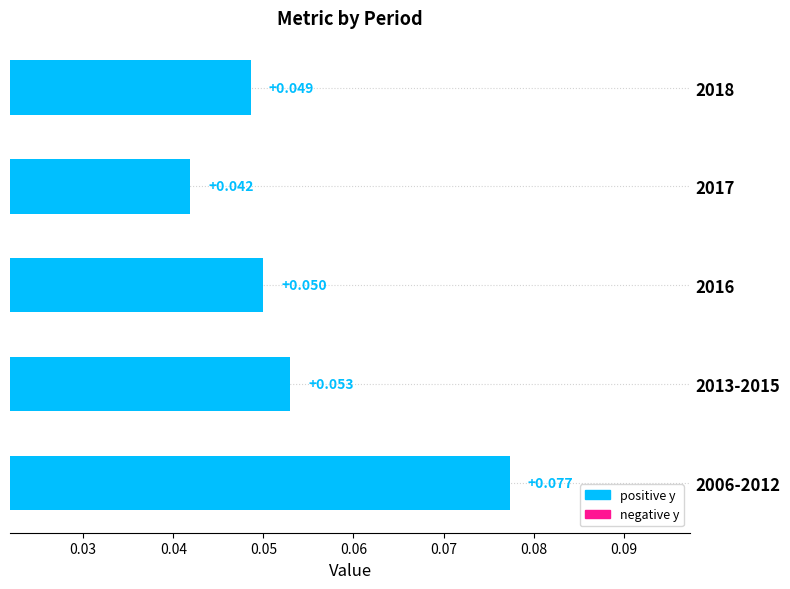

List the labels in order of value, largest first.

2006-2012, 2013-2015, 2016, 2018, 2017